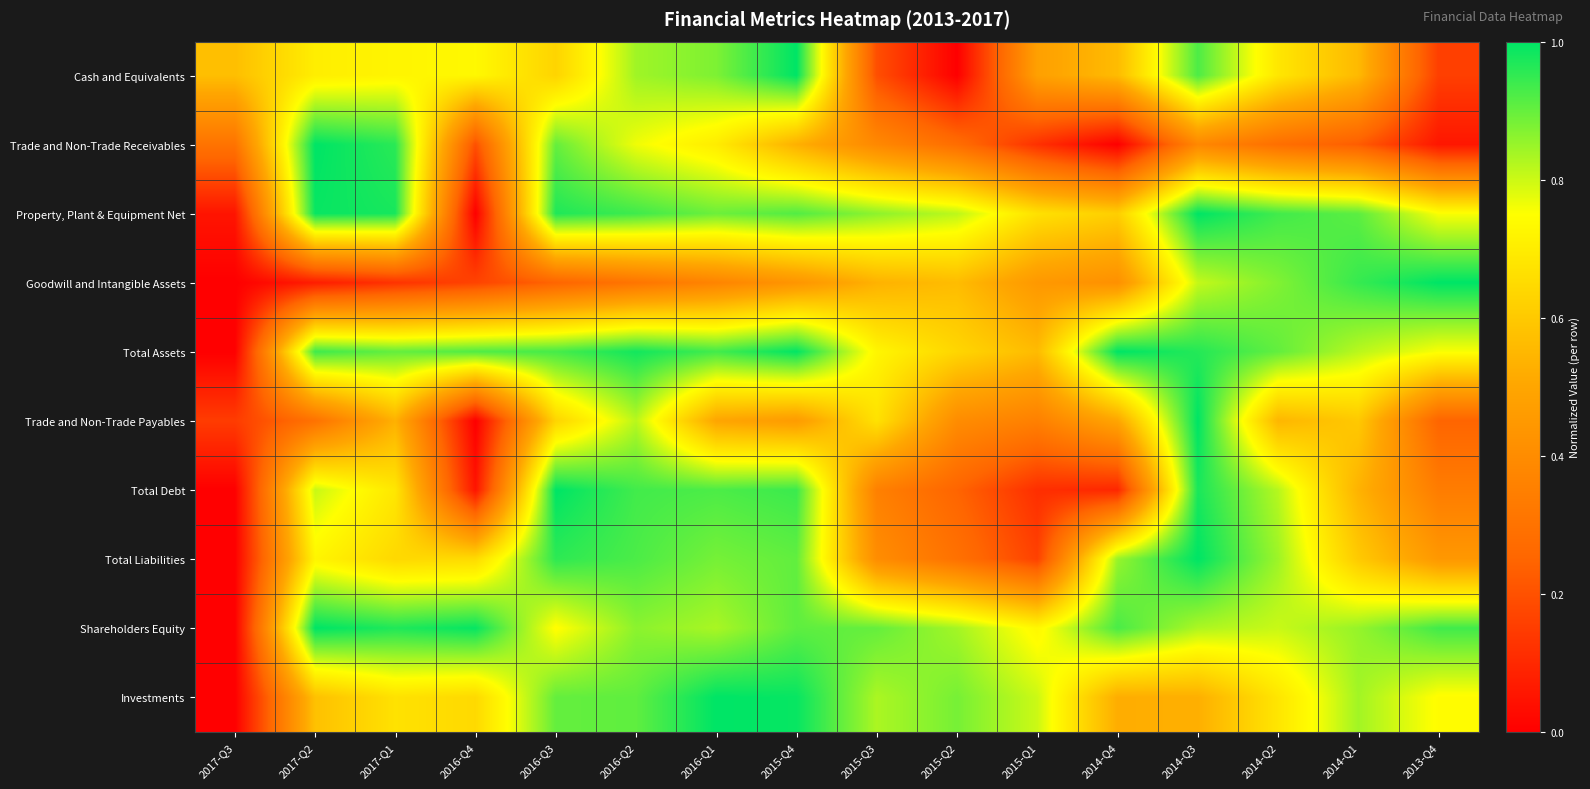

How many categories are shown in the chart?

16